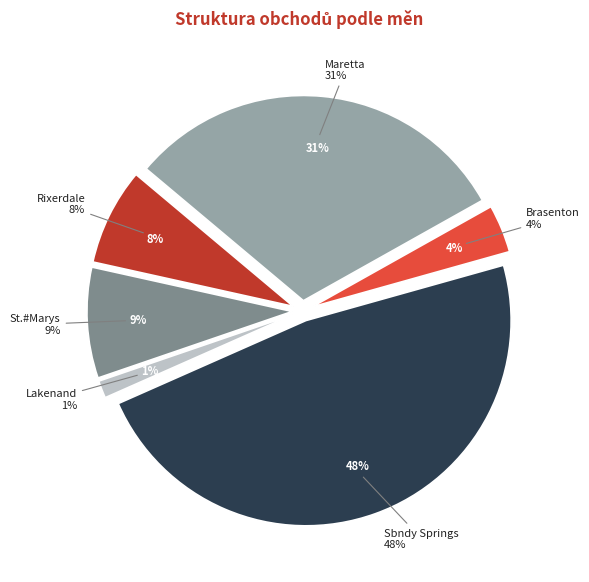

To the nearest percent, what portion does Brasenton represent?

4%